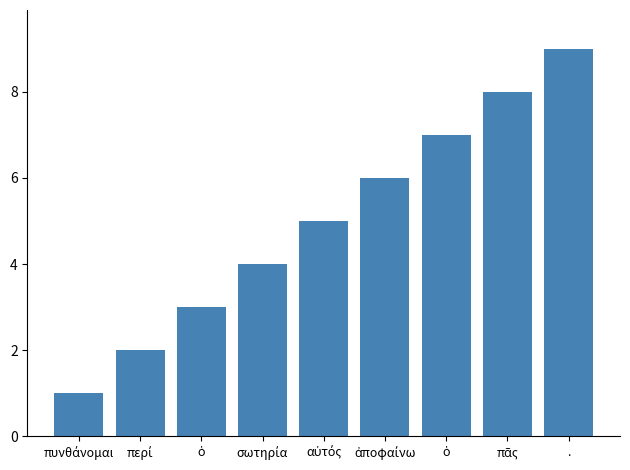

What is the difference between the maximum and second lowest values?

7